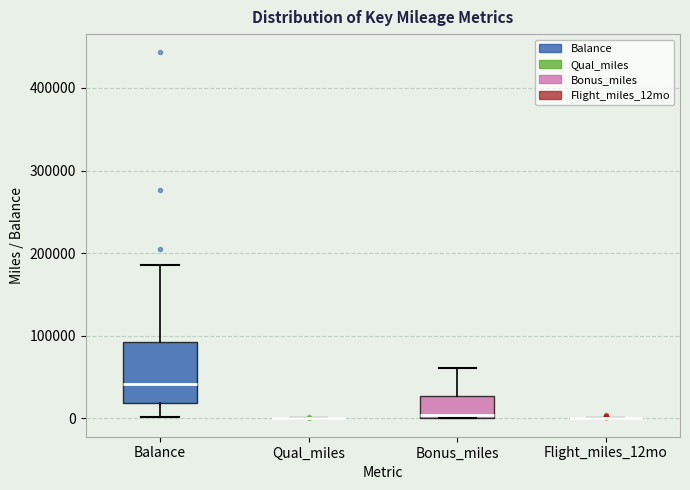

Reading left to right, read every box against the y-axis: the position of its median line, the range the box covers, and the ends of its whiskers. The values are not printed on the chart, so give them approximately, as read against the axis.

Balance: median 40000, box 20000 to 90000, whiskers 0 to 190000
Qual_miles: box collapsed to a line at 0, whiskers 0 to 0
Bonus_miles: median 0 (just above the box's lower edge), box 0 to 30000, whiskers 0 to 60000
Flight_miles_12mo: box collapsed to a line at 0, whiskers 0 to 0